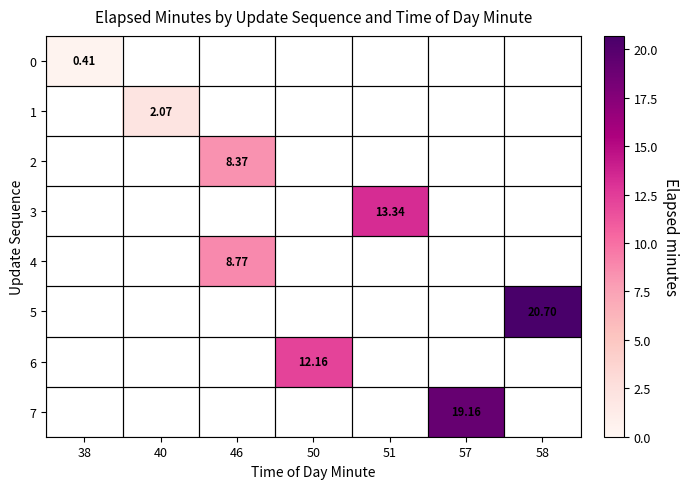

How many categories are shown in the chart?

7